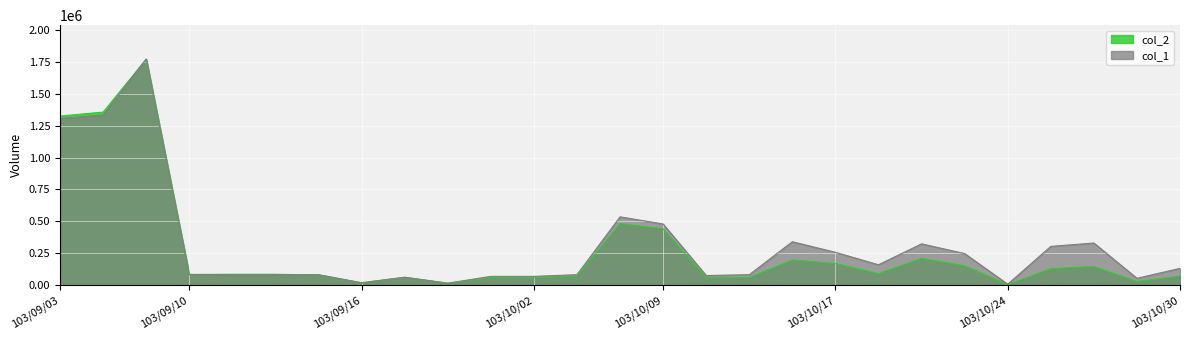

The value of col_2 at 103/10/23 is 46050.2. True or false?

False